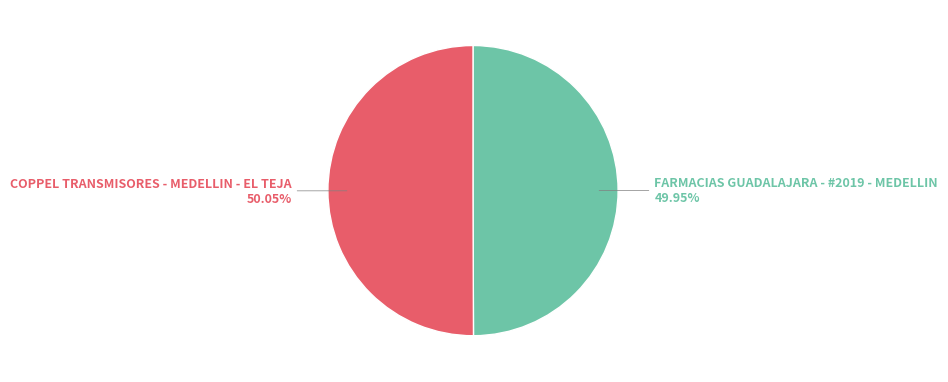

Does any single category account for the majority?

Yes